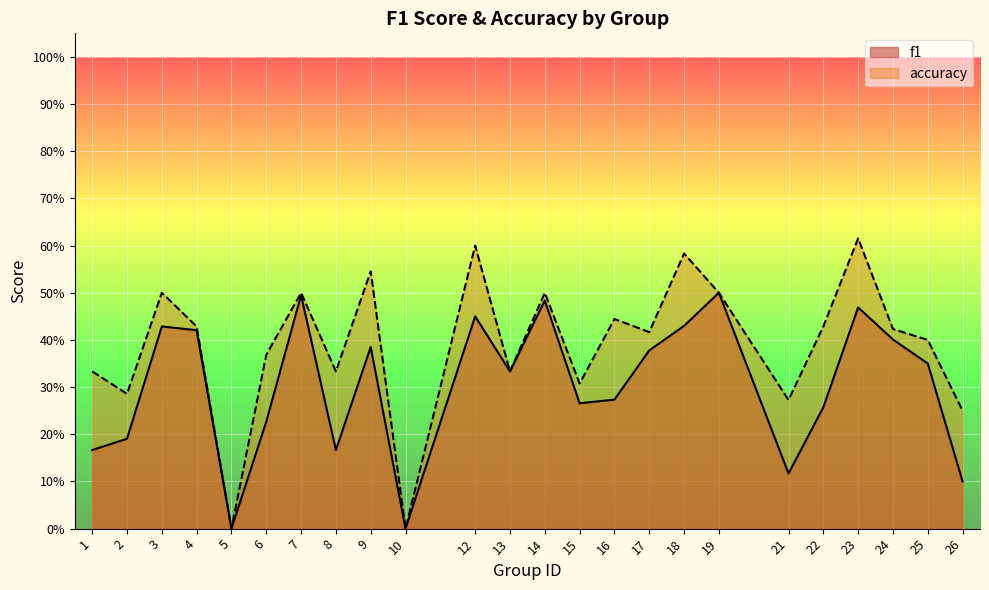

Between 4 and 18, which series saw the biggest shift?

accuracy